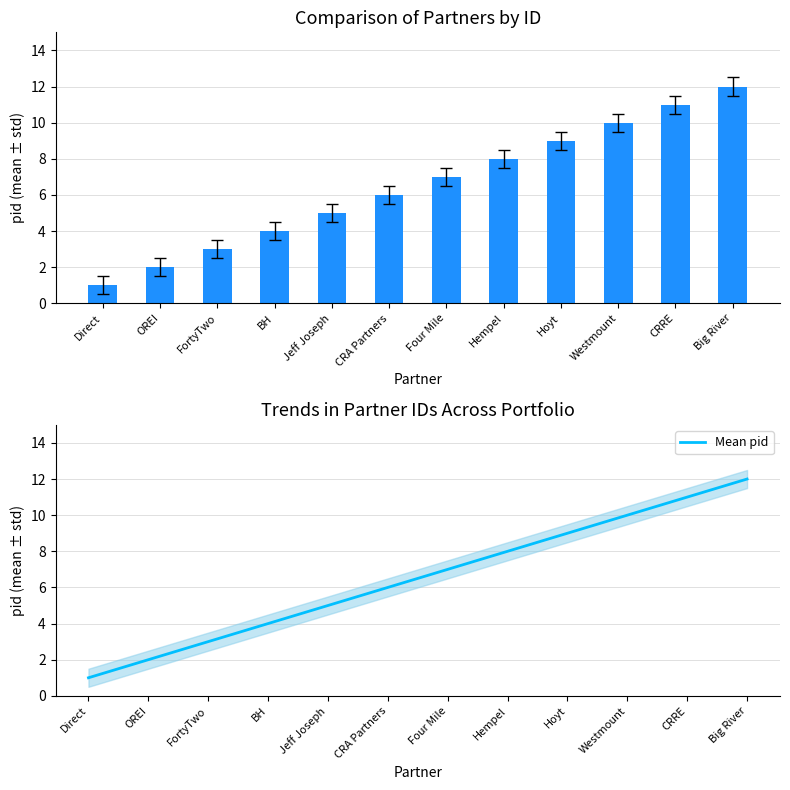

At which category is the sum across all series the highest?

Big River